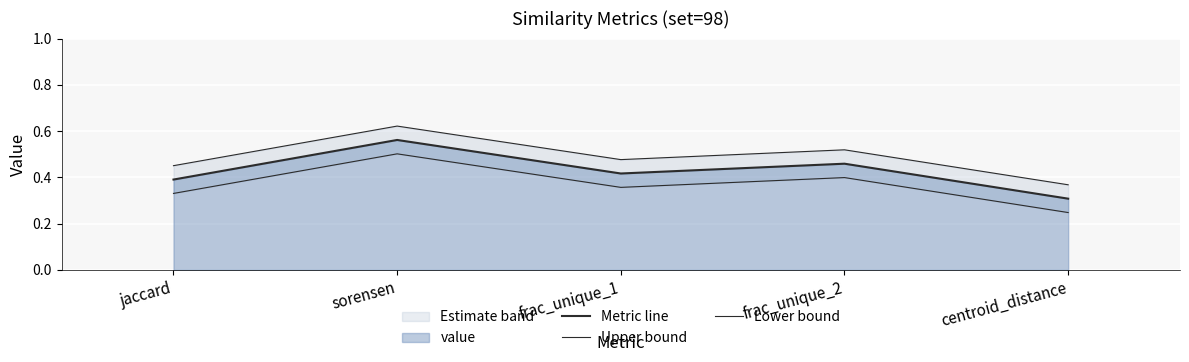

Rank the series by their average value, from lowest to highest.

Lower bound, Metric line, Upper bound